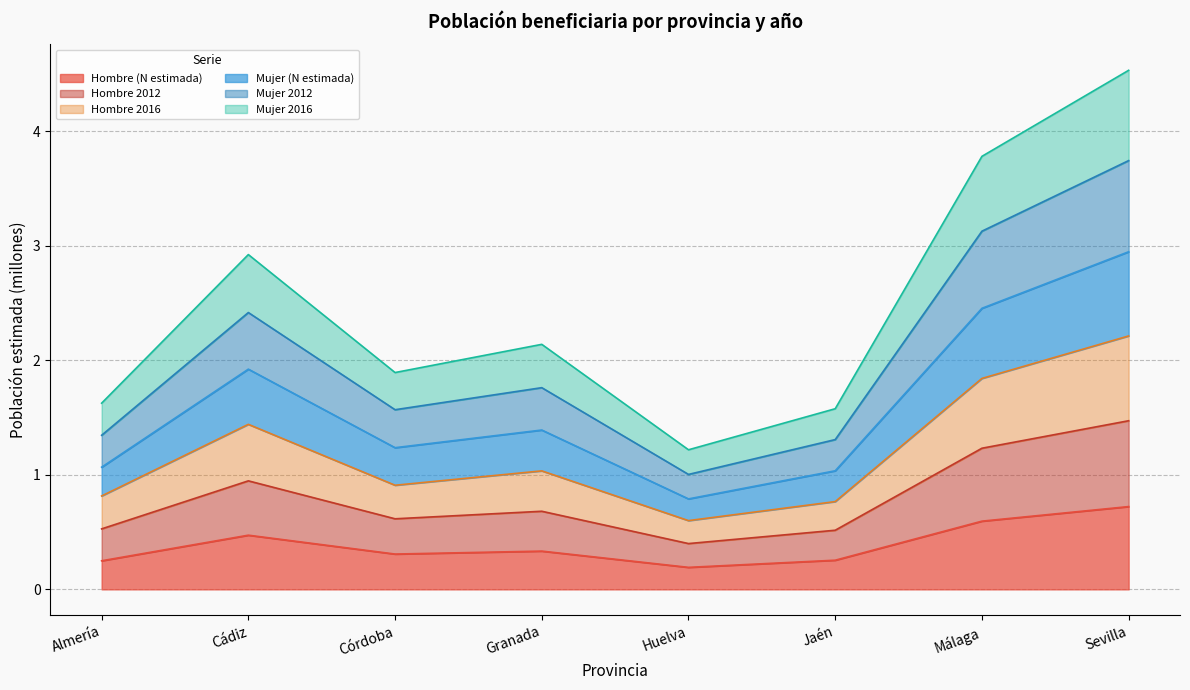

What is the spread (max minus min) of values at Córdoba?

1.6